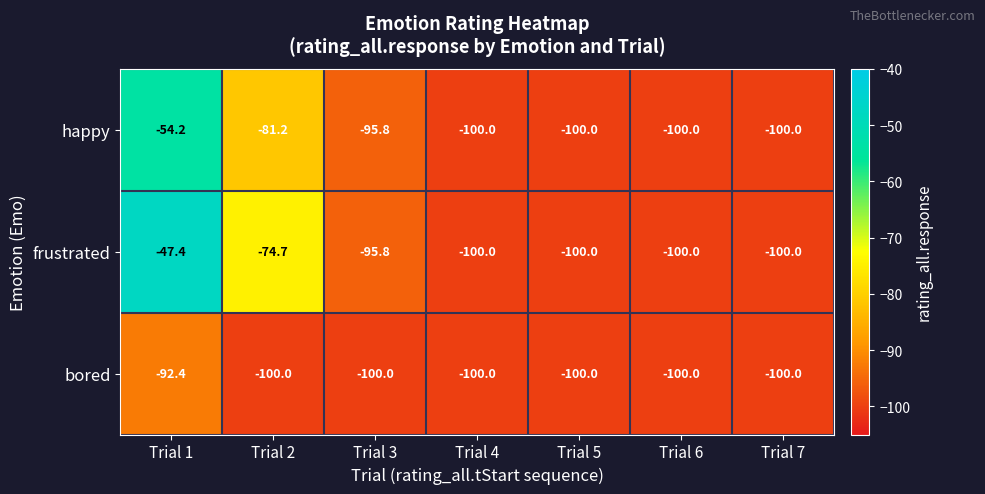

List the series in order of their peak value, highest first.

frustrated, happy, bored